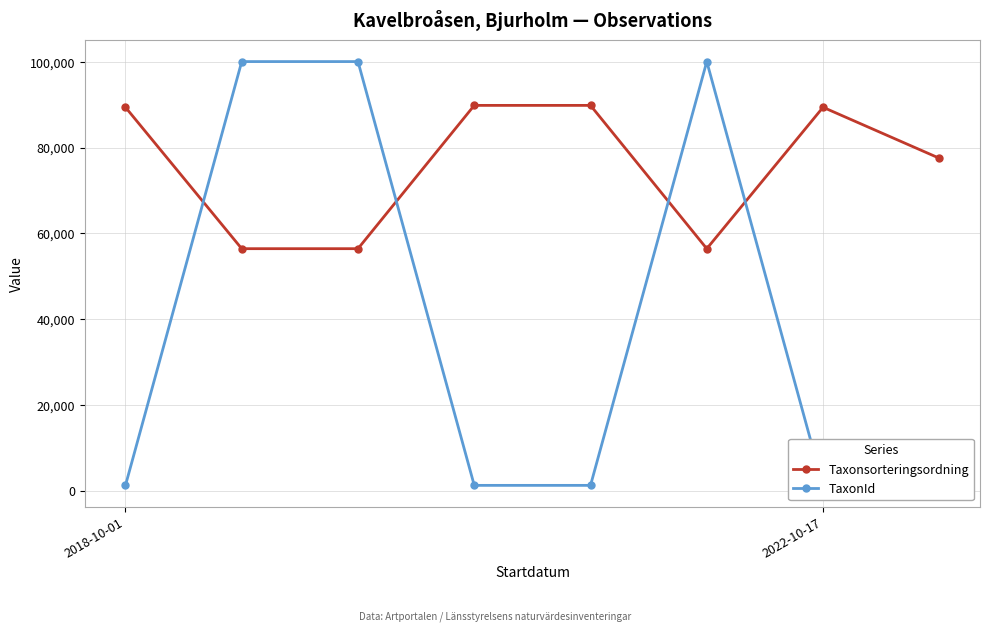

Reading left to right, transcribe all the data shown in this chart.

Taxonsorteringsordning: 89392	56411	56411	89832	89832	56411	89392	77506
TaxonId: 1202	100049	100049	1209	1209	100049	1202	6425